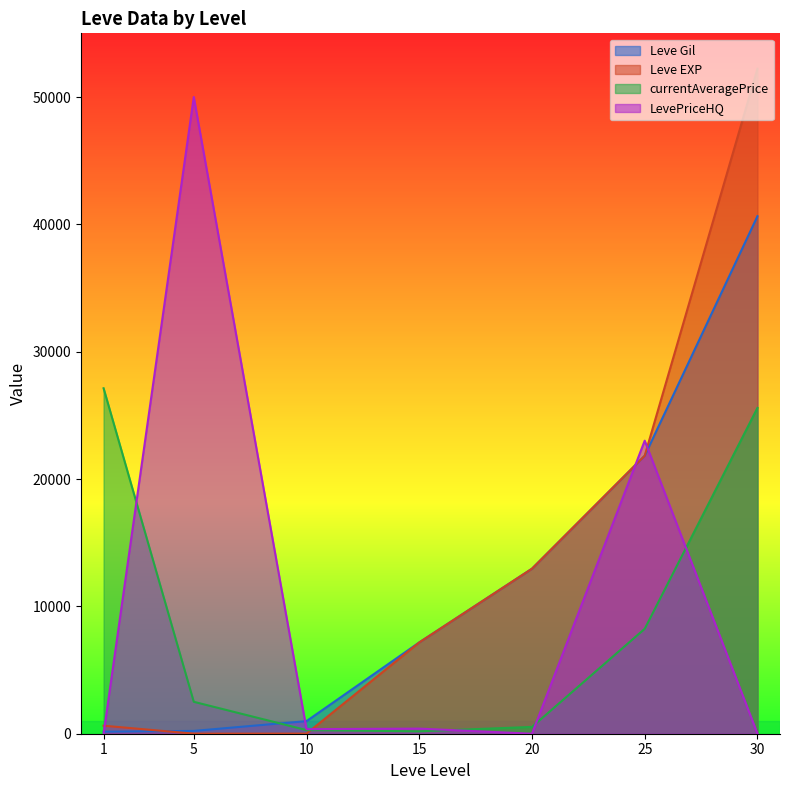

What is the highest value of the currentAveragePrice series?

27128